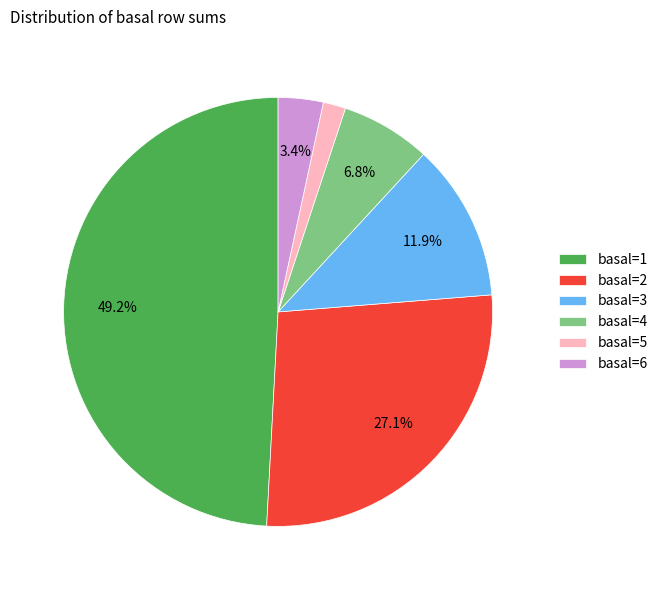

What is the total percentage of basal=1 and basal=4?

55.9%